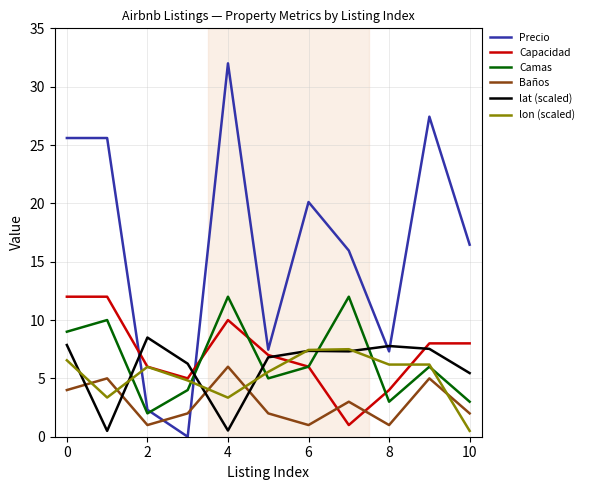

What is the sum of all Capacidad values?

79.0